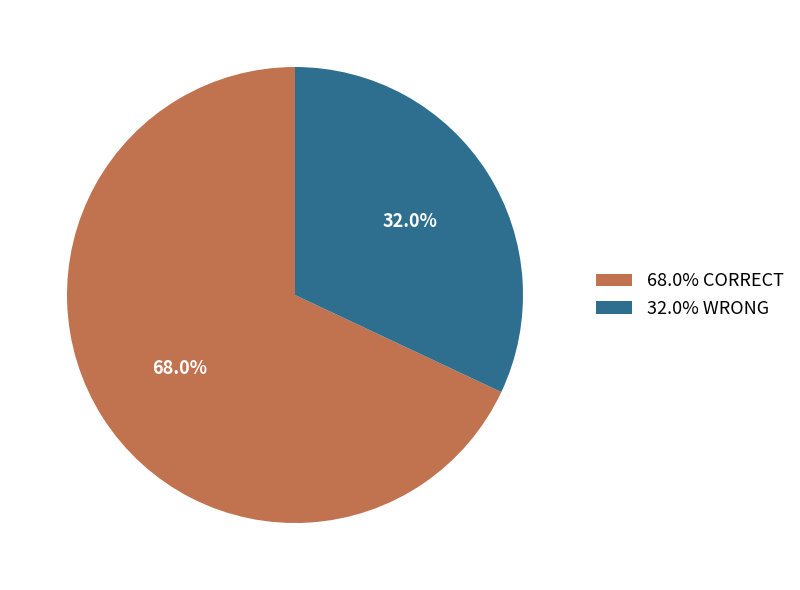

Rank the categories by value from lowest to highest.

32.0% WRONG, 68.0% CORRECT